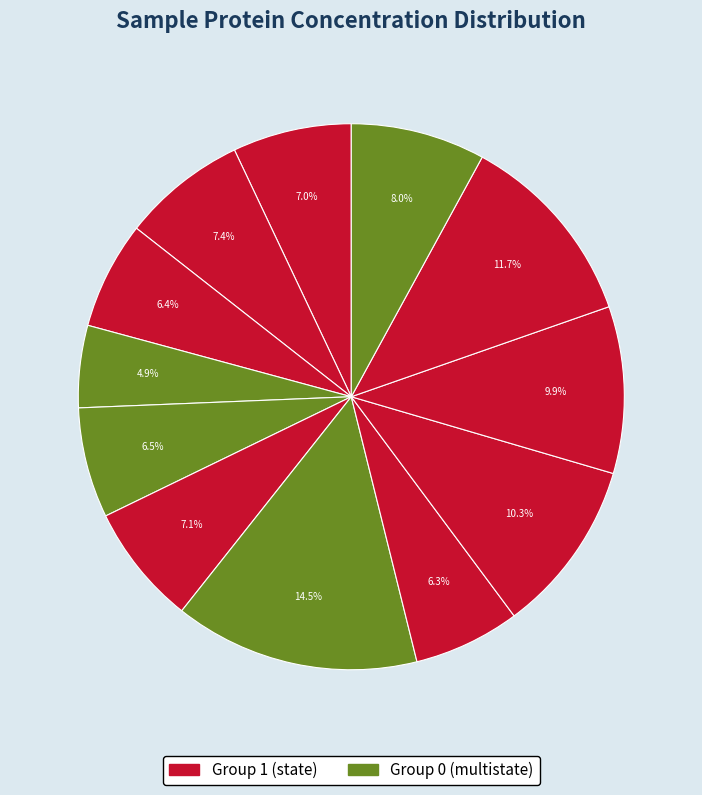

Count the number of slices in the pie.

12